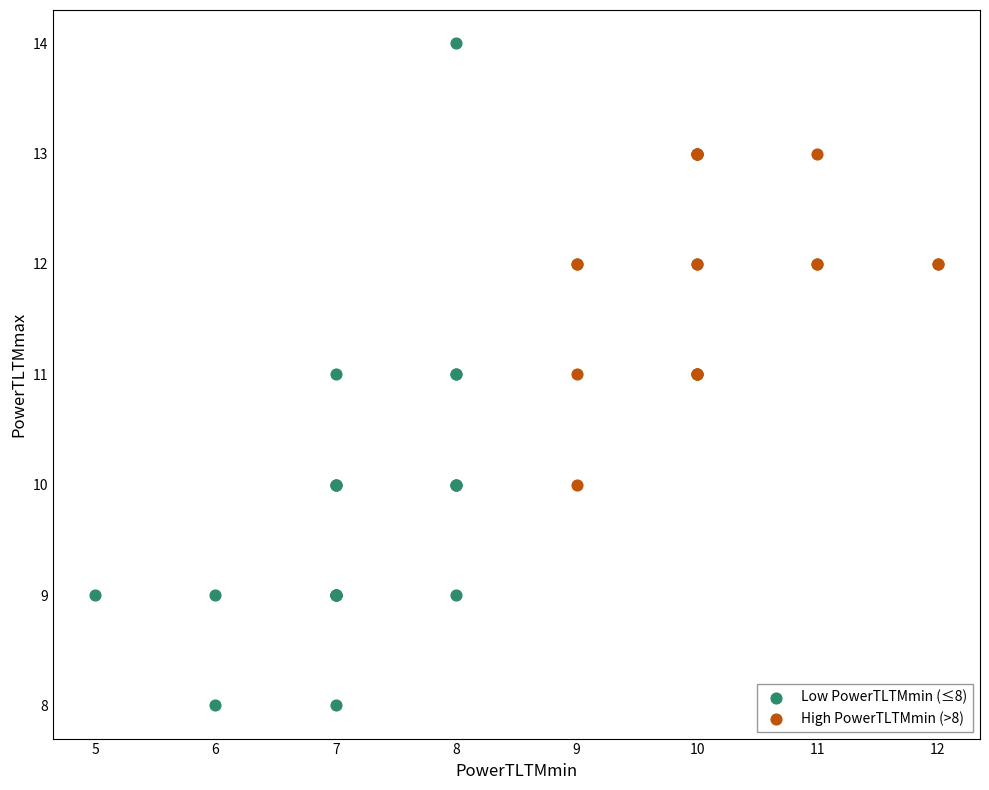

Which series contains the highest Y value?

Low PowerTLTMmin (≤8)